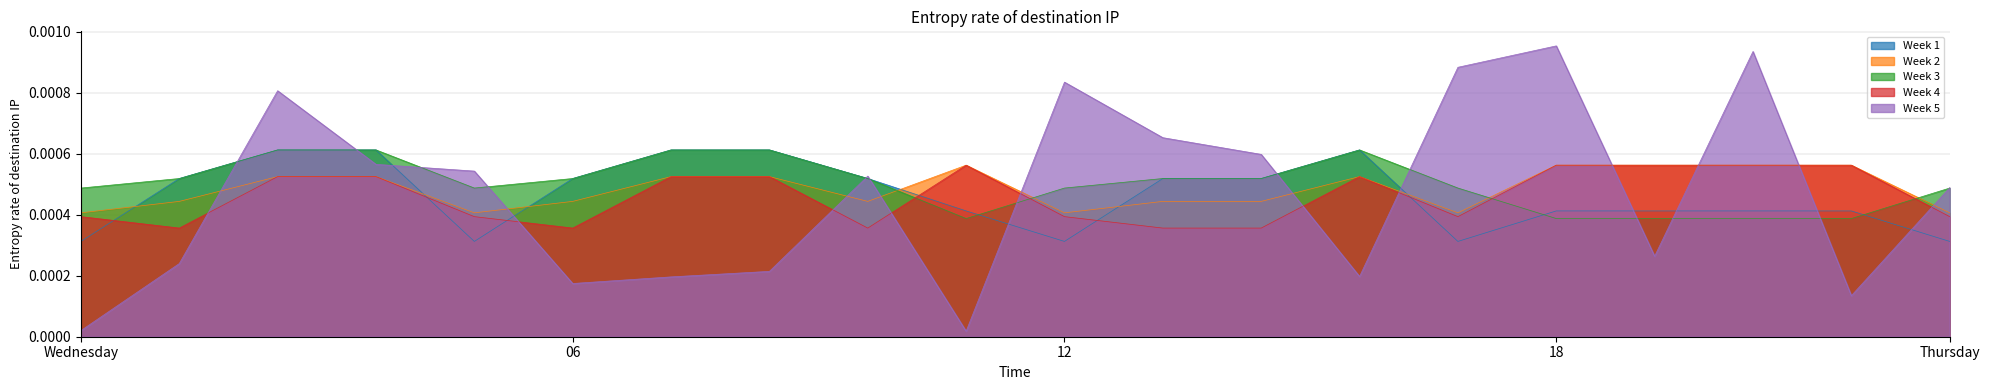

How many intersections are there between Week 4 and Week 1?

6